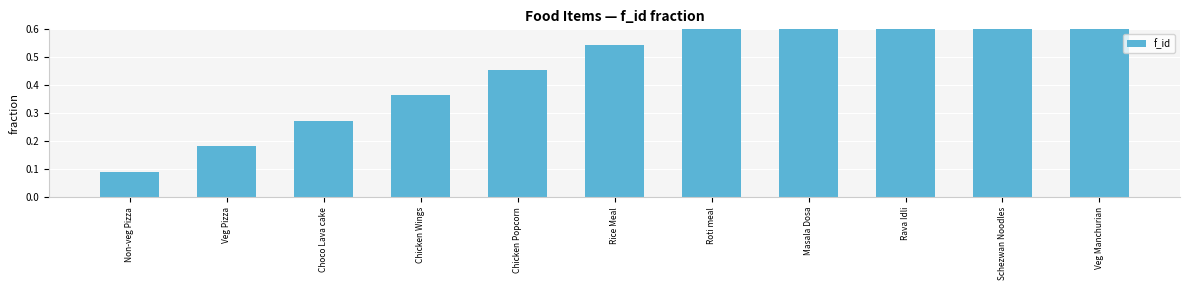

What is the value of the 6th bar from the left?

0.5